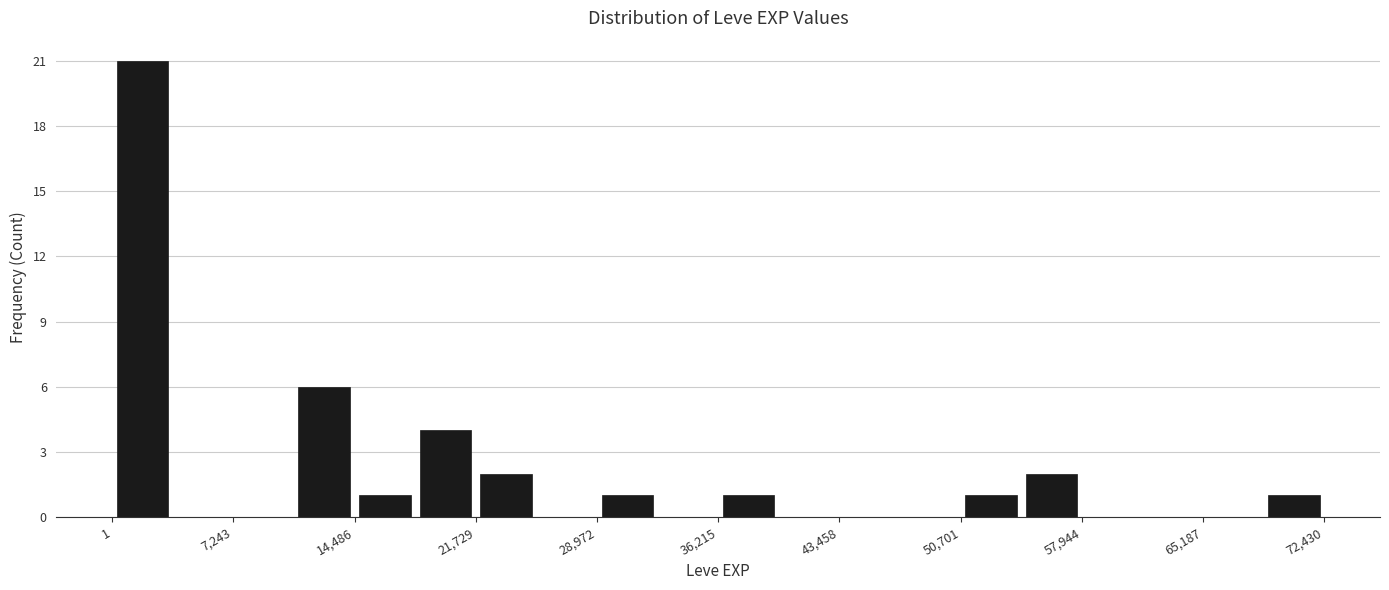

Read against the x-axis, roughly where is the centre of the tallest bar?

2000